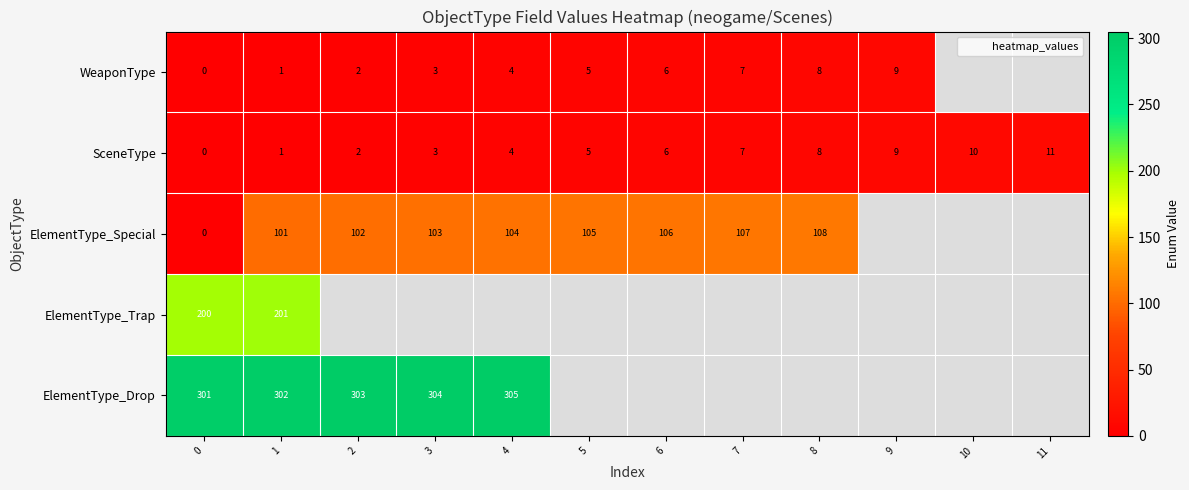

What is the difference between the second highest and second lowest values in the SceneType series?

9.0